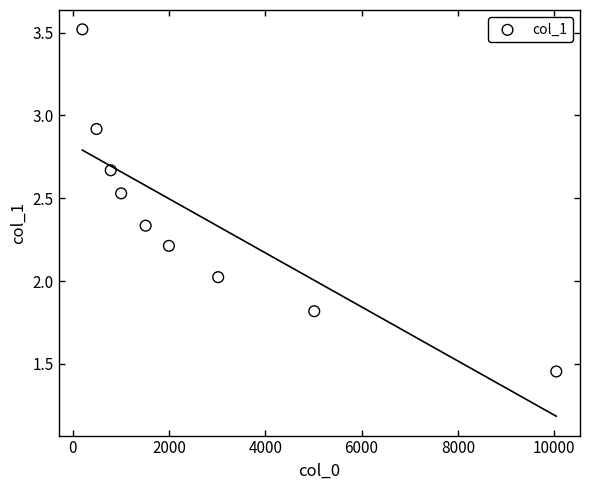

What is the range of X values (max minus min)?

9845.5